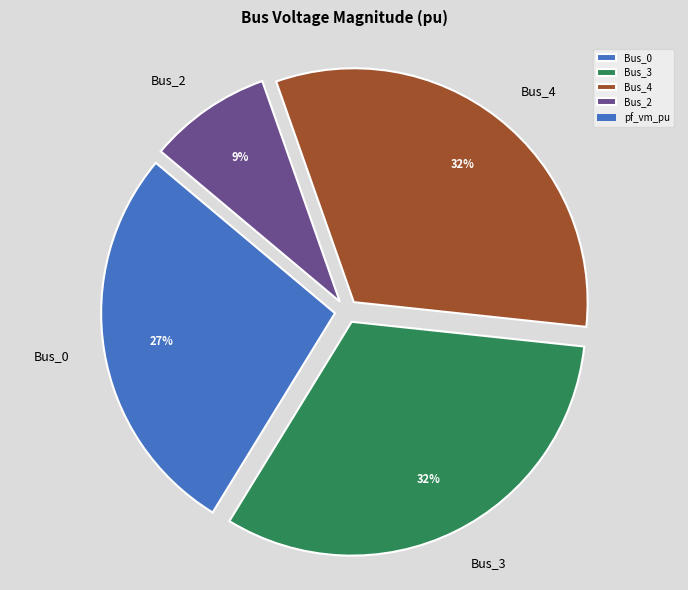

To the nearest percent, what is the combined percentage of Bus_4 and Bus_2?

41%